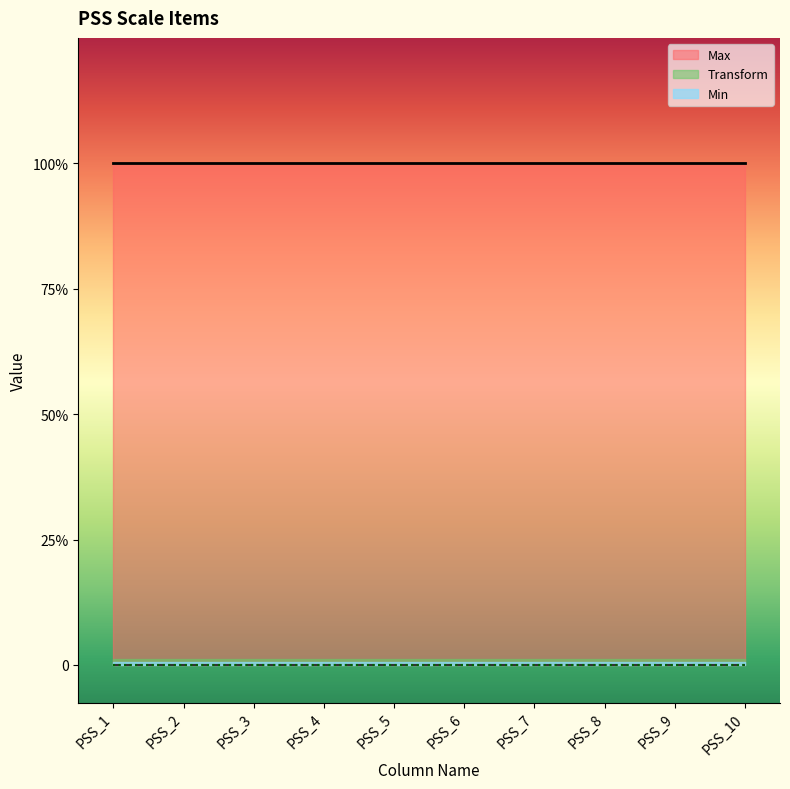

True or false: Transform and Max cross at least once.

False